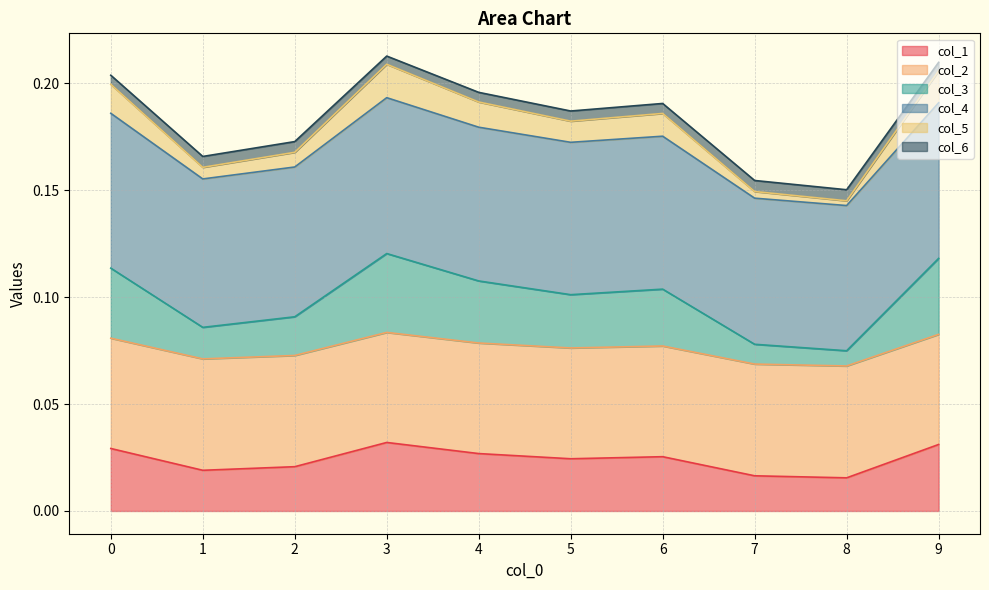

The col_4 series shows 0.1 at 8. True or false?

True